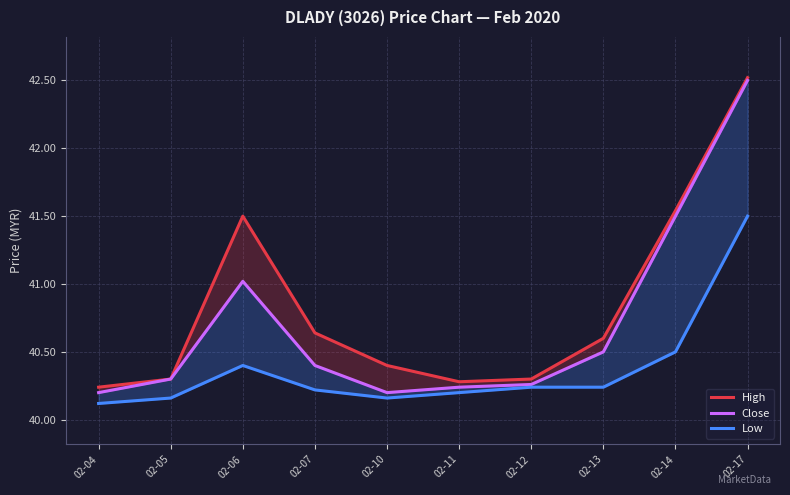

Is the value of High at 02-07 greater than the value of Low at 02-06?

Yes